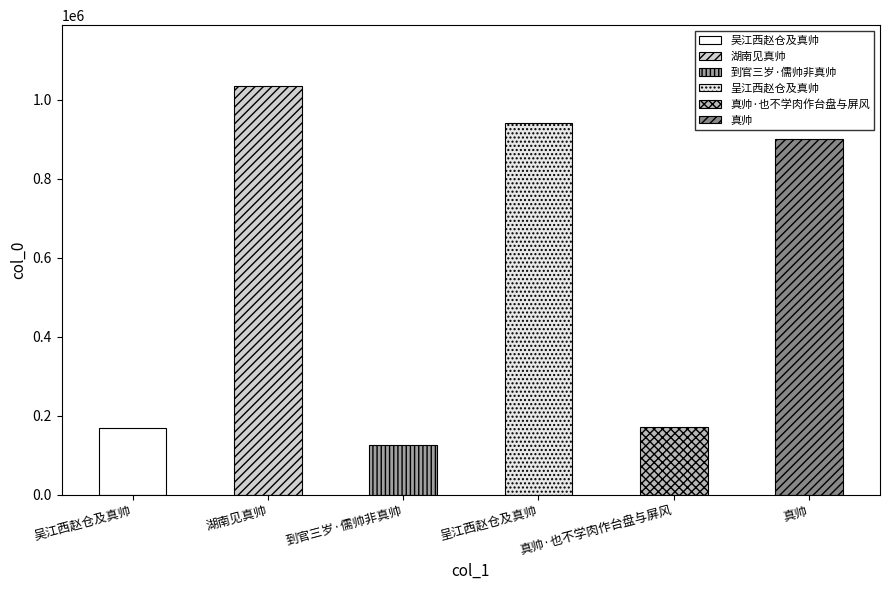

What is the label of the 2nd bar from the right?

真帅·也不学肉作台盘与屏风